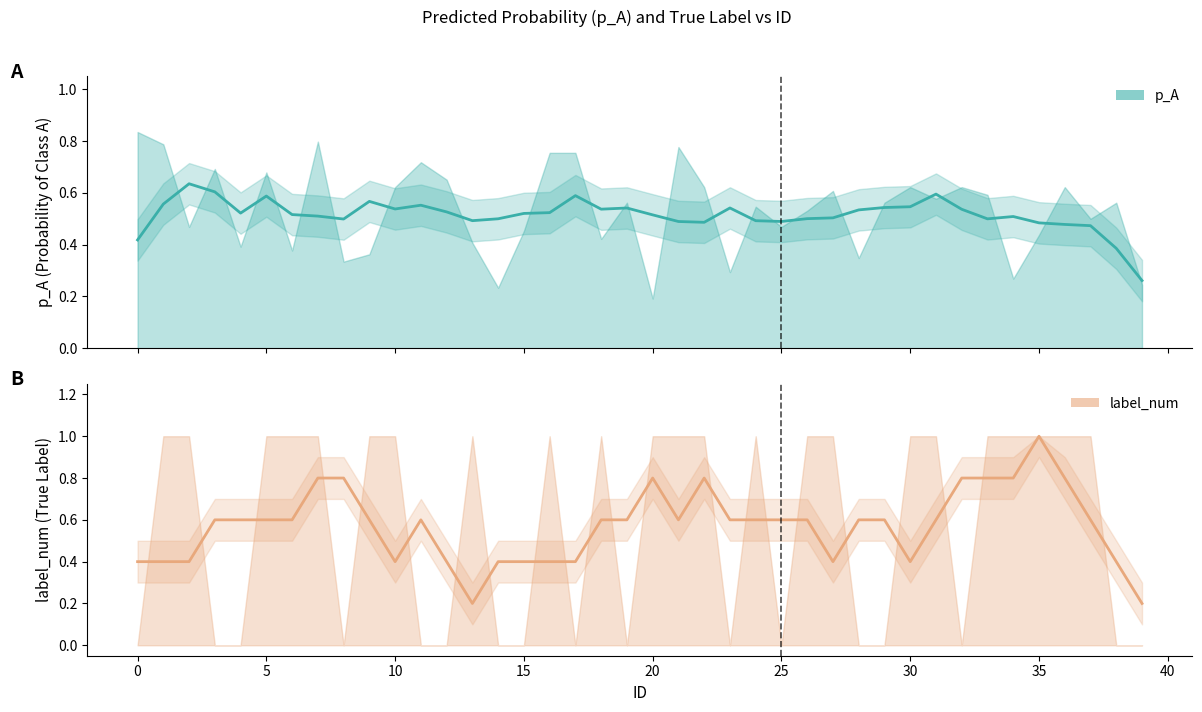

At which category is the sum across all series the highest?

35